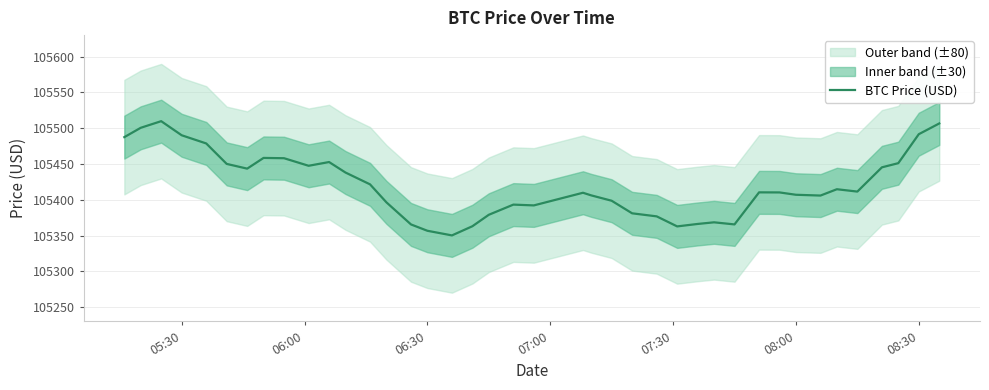

What is the approximate value at 08:00?

105407.1